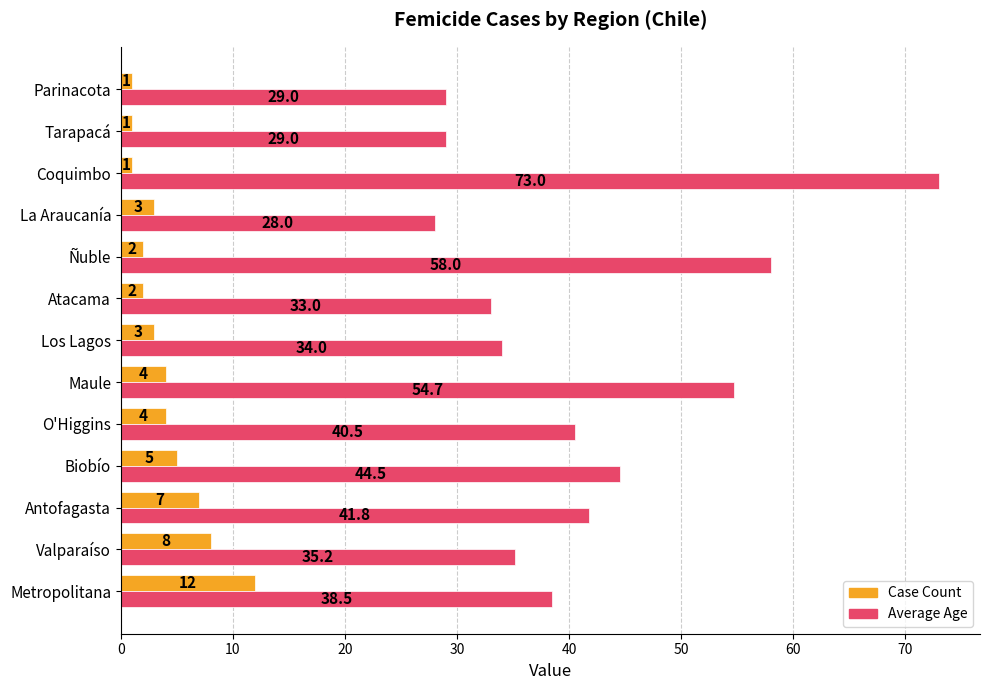

At how many categories does at least one series exceed 50?

3